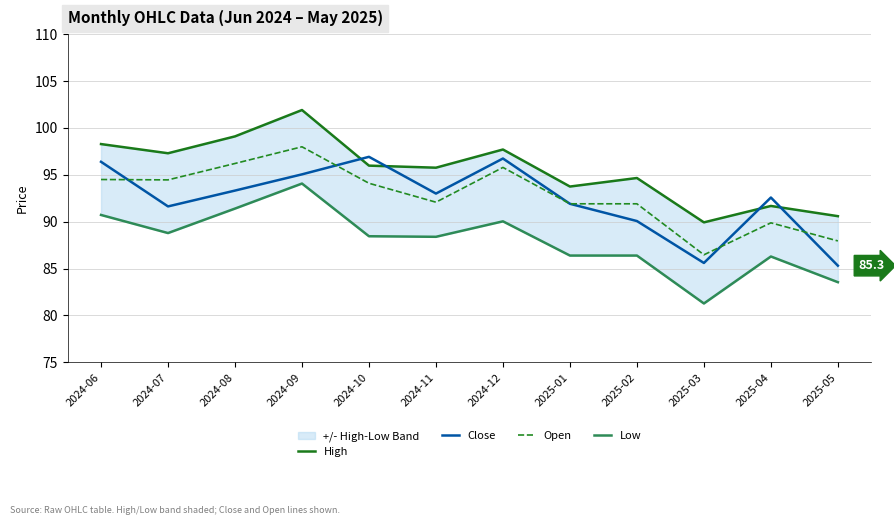

How many interior local valleys does the Open series have?

3